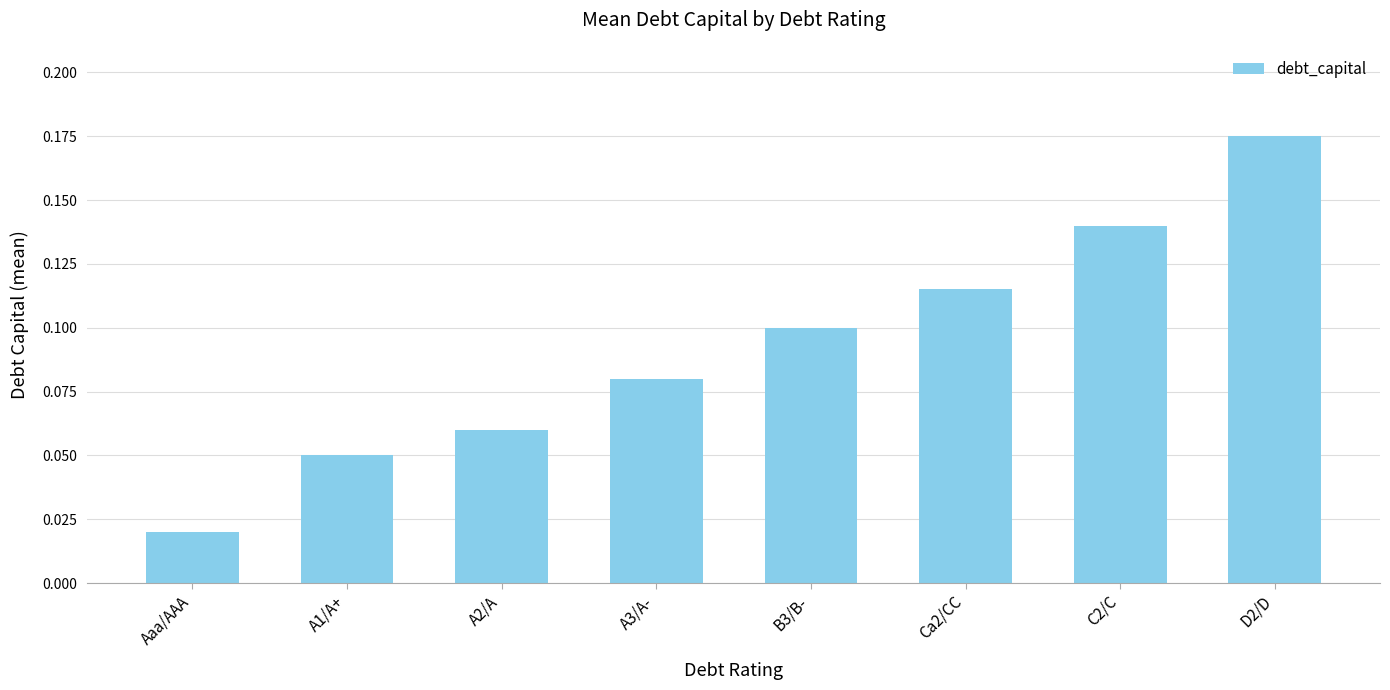

Which has a higher value, A3/A- or B3/B-?

B3/B-